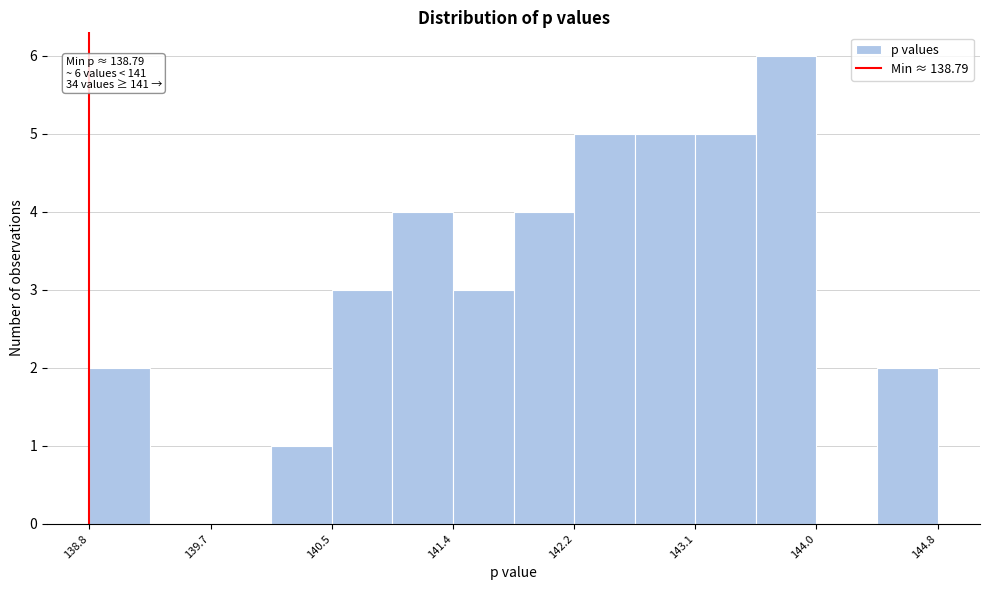

Over which range of the x-axis is the bar tallest?

143.5 to 144.0